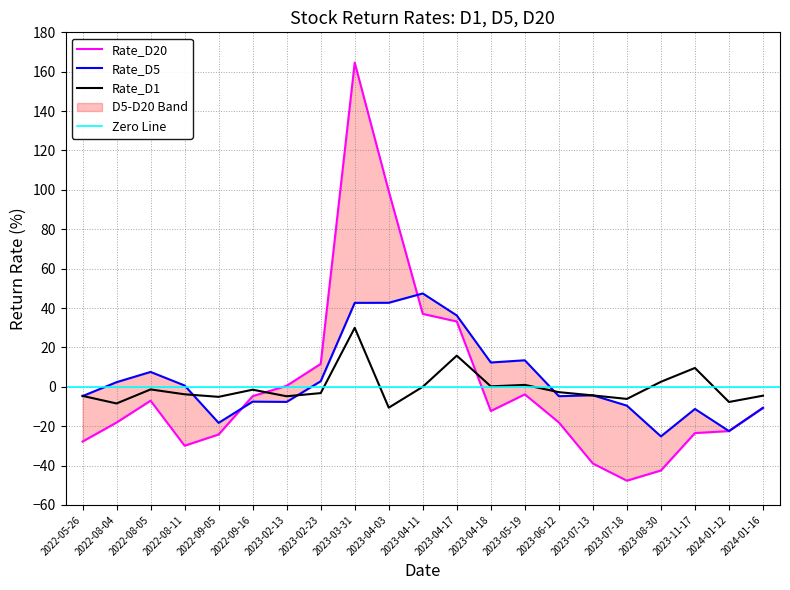

What is the spread (max minus min) of values at 2023-02-13?

8.2